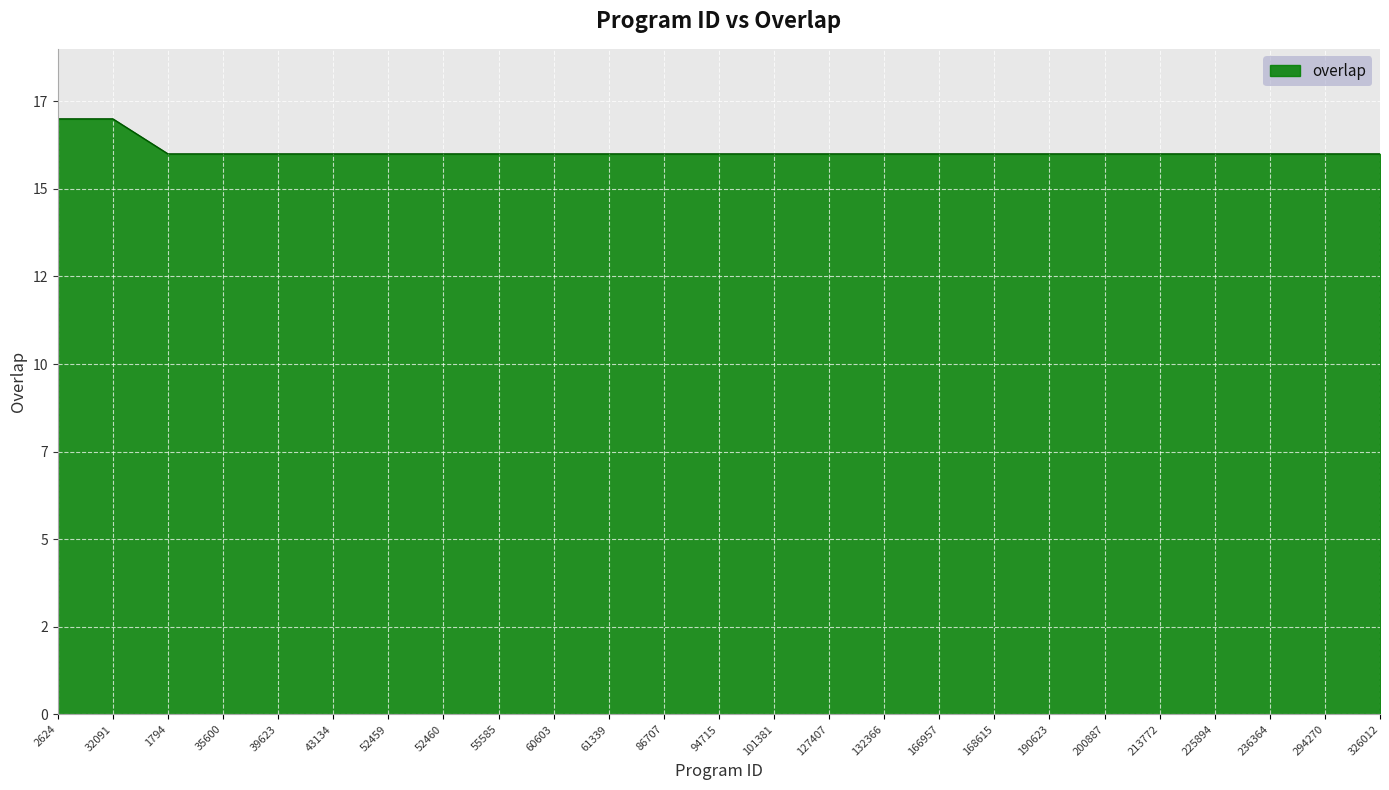

Does the chart have visible grid lines?

Yes